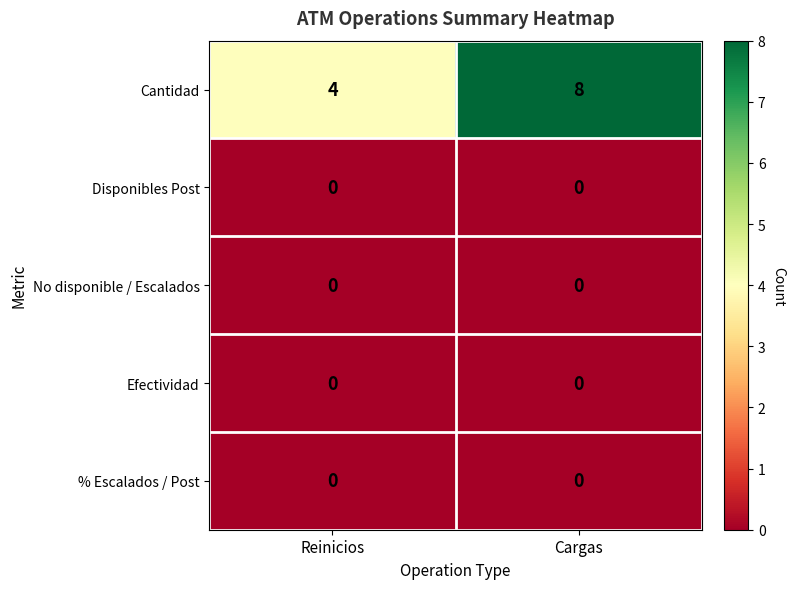

Count the number of categories in the chart.

2